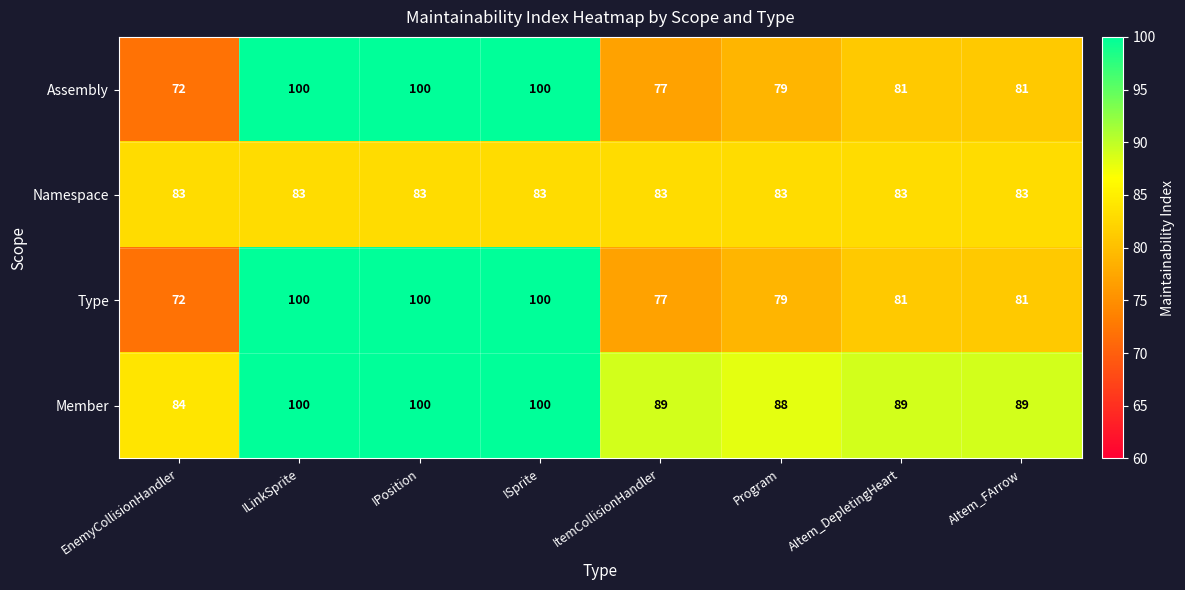

What is the spread (max minus min) of values at ILinkSprite?

17